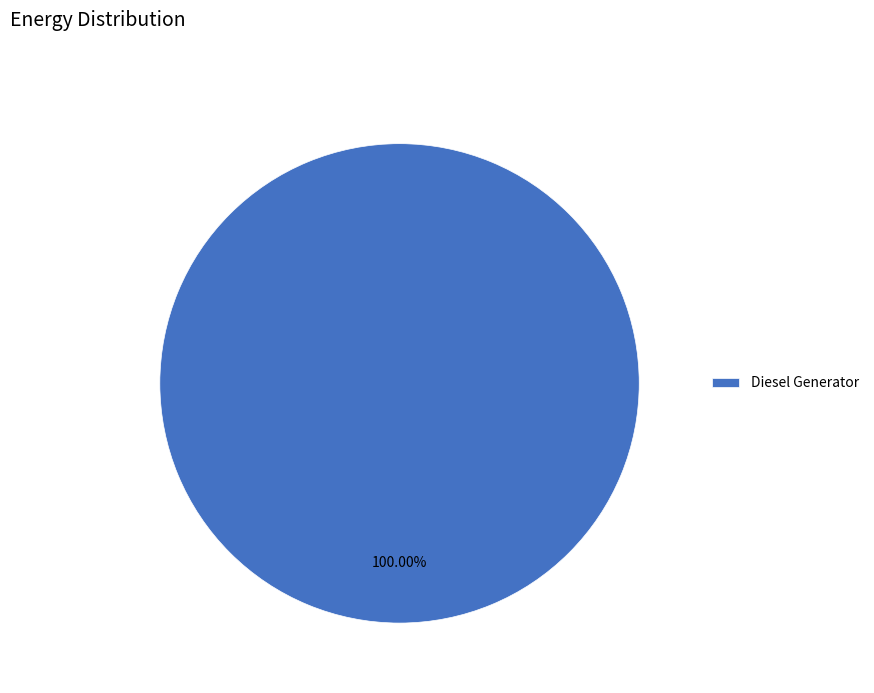

Does Diesel Generator represent more than half of the total?

Yes